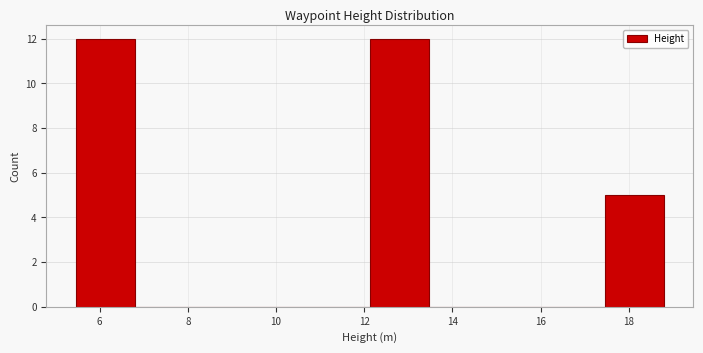

Reading left to right, list every bar in this chart as the range it spans on the x-axis followed by its height. Neither the bar edges nor the heights are printed on the chart, so give them approximately, as read against the axes.

5.4 to 6.8: 12
6.8 to 8.2: 0
8.2 to 9.4: 0
9.4 to 10.8: 0
10.8 to 12.2: 0
12.2 to 13.4: 12
13.4 to 14.8: 0
14.8 to 16.2: 0
16.2 to 17.4: 0
17.4 to 18.8: 5